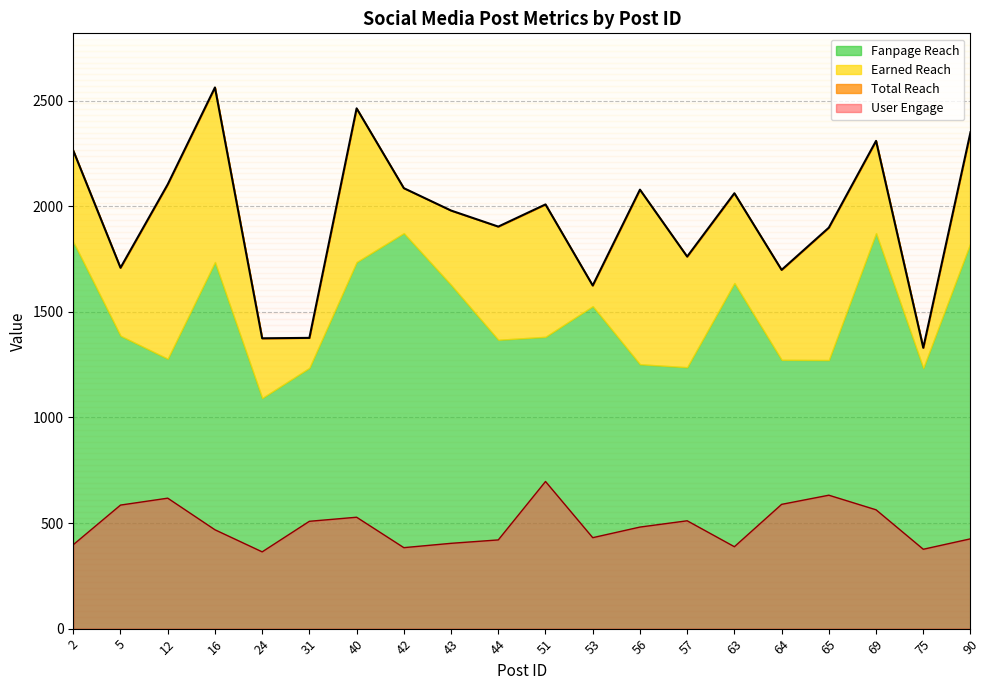

Is it true that User Engage equals 510.8 at 57?

True